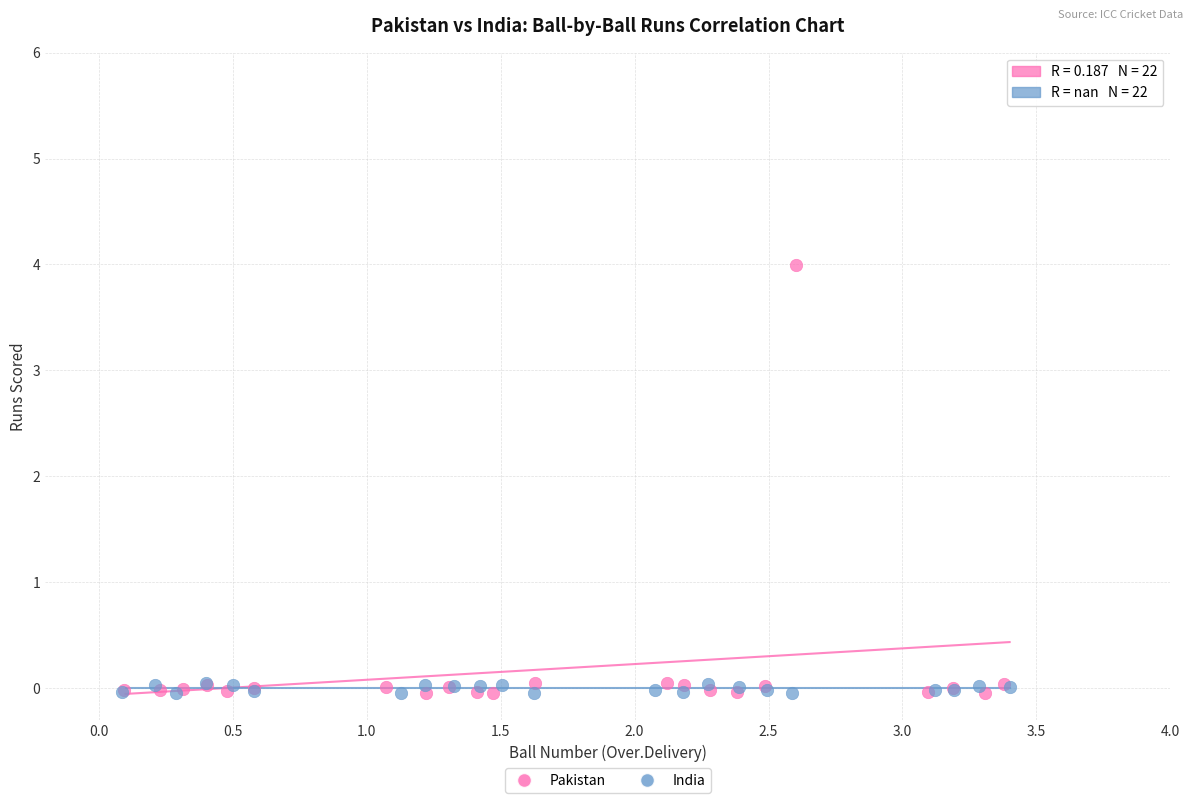

Which series has the largest Y range (max minus min)?

Pakistan